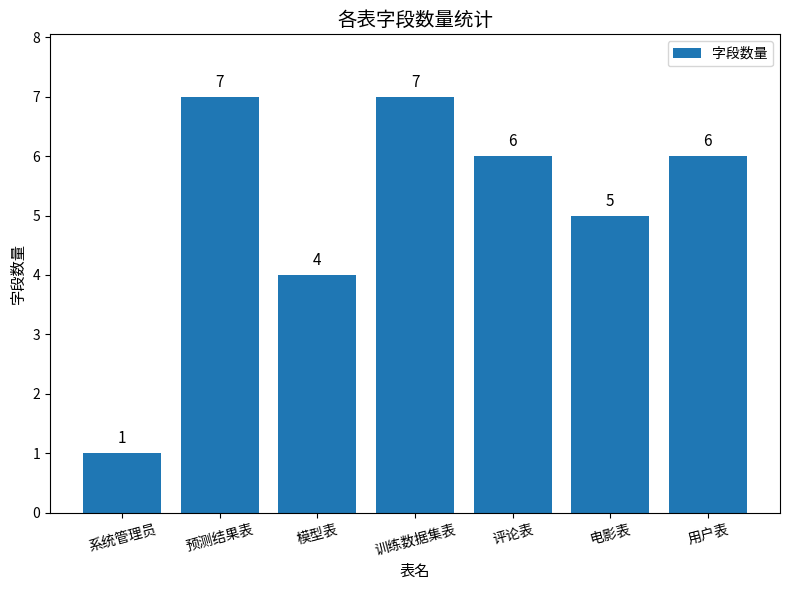

Is it true that the value at 电影表 is 5?

True